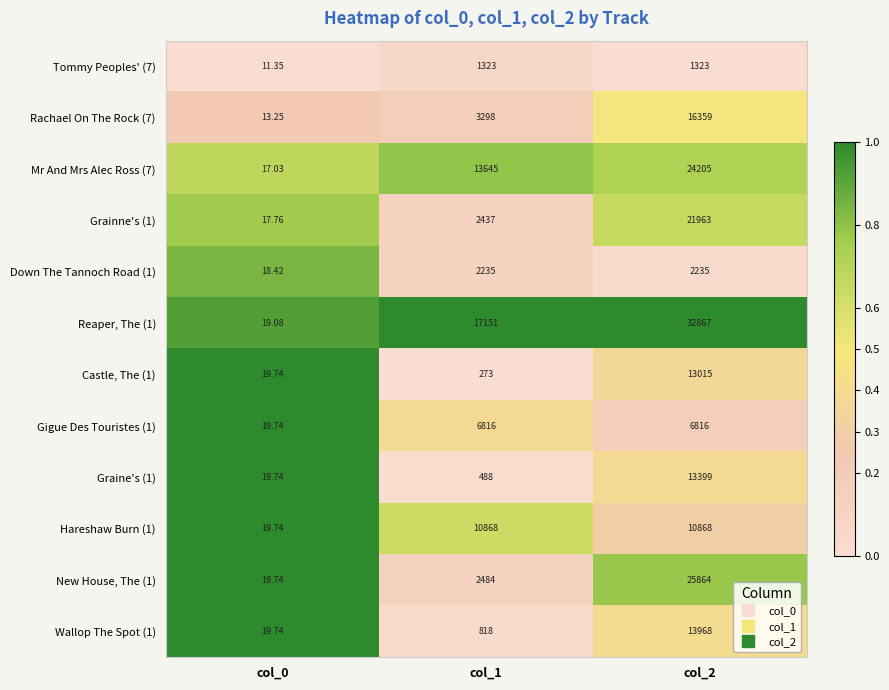

What is the total value across all series at col_0?

215.3